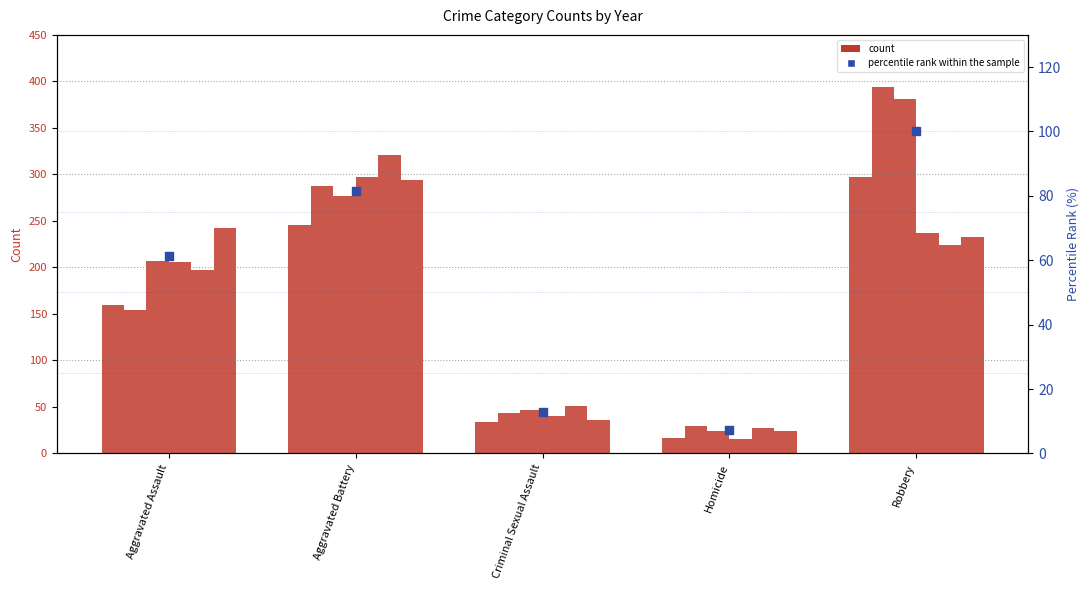

Approximately how many times larger is the value at Homicide compared to Robbery?

0.1